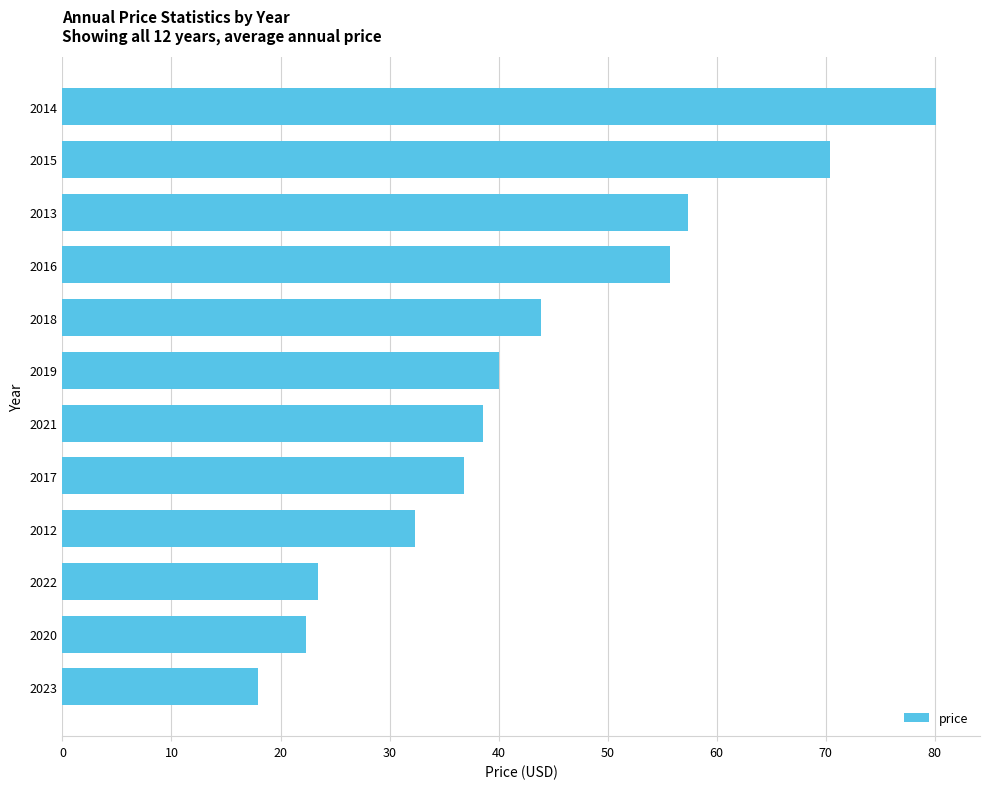

The chart shows a value of 37.5 at 2020. True or false?

False